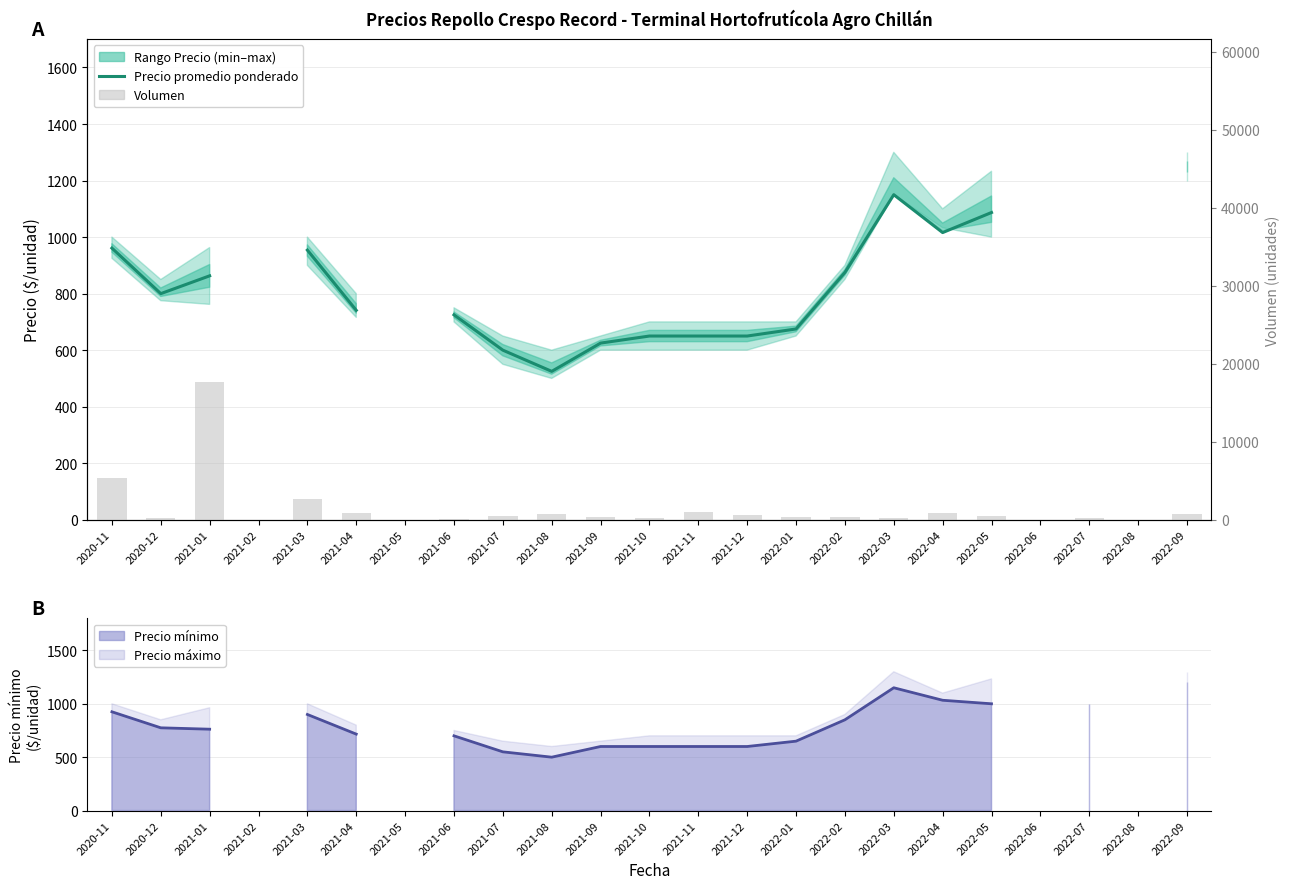

What is the difference between the maximum and minimum values in the Precio promedio ponderado series?

725.0